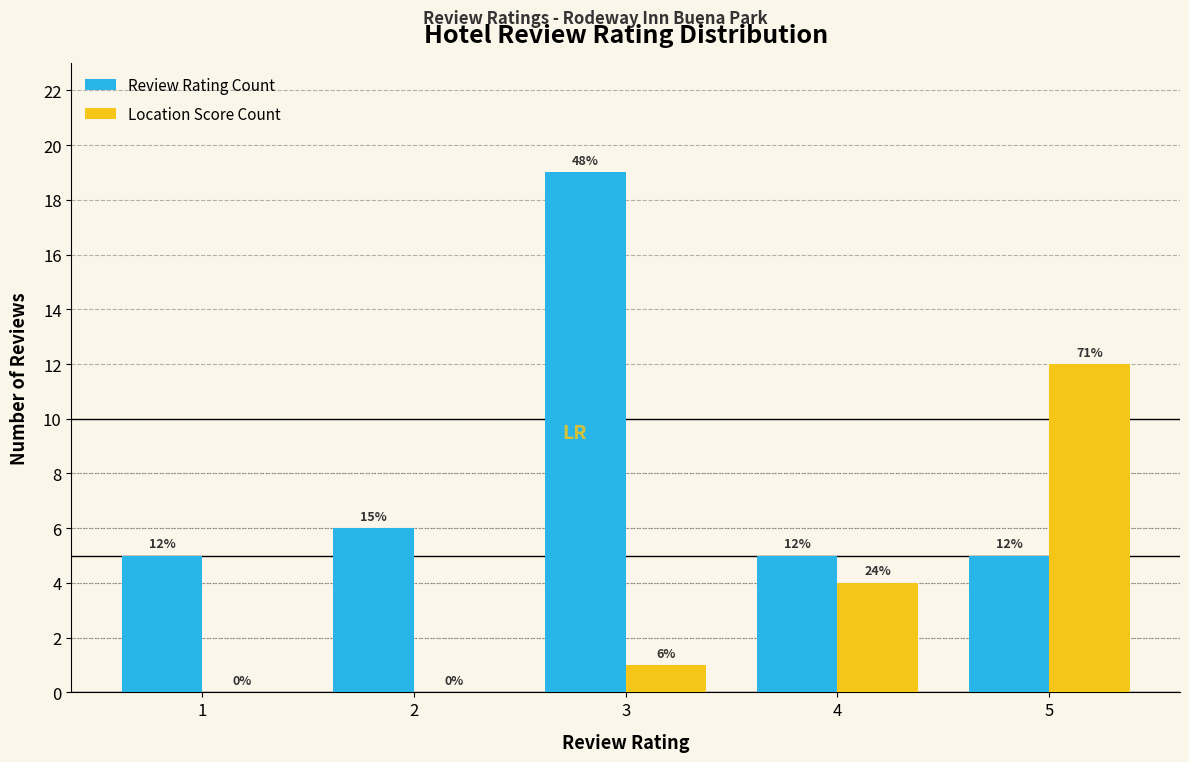

Reading left to right, transcribe all the data shown in this chart.

Review Rating Count: 5	6	19	5	5
Location Score Count: 0	0	1	4	12